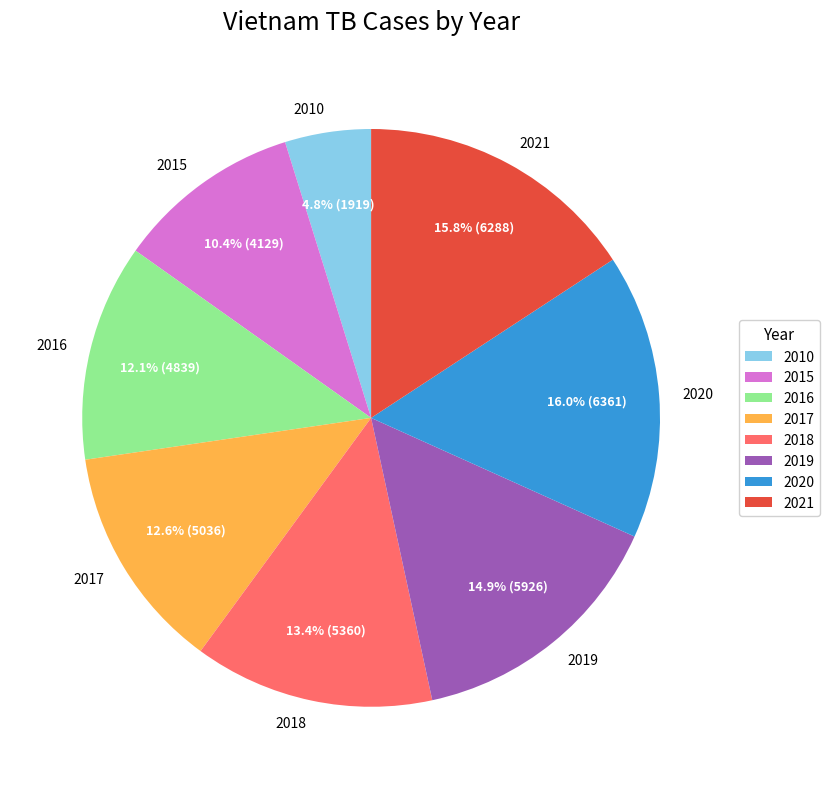

What is the smallest slice in the pie chart?

2010